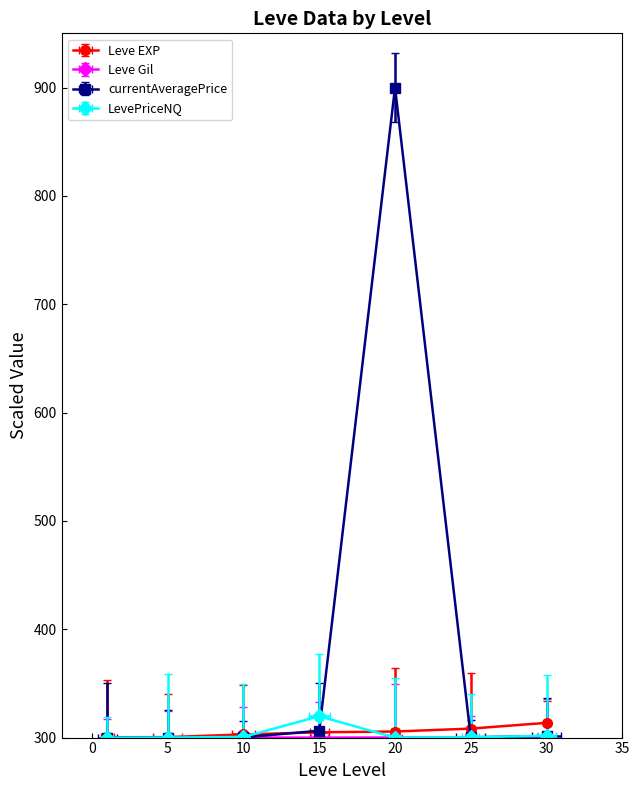

What is the value of the Leve Gil point at the 7th from the left?

300.1